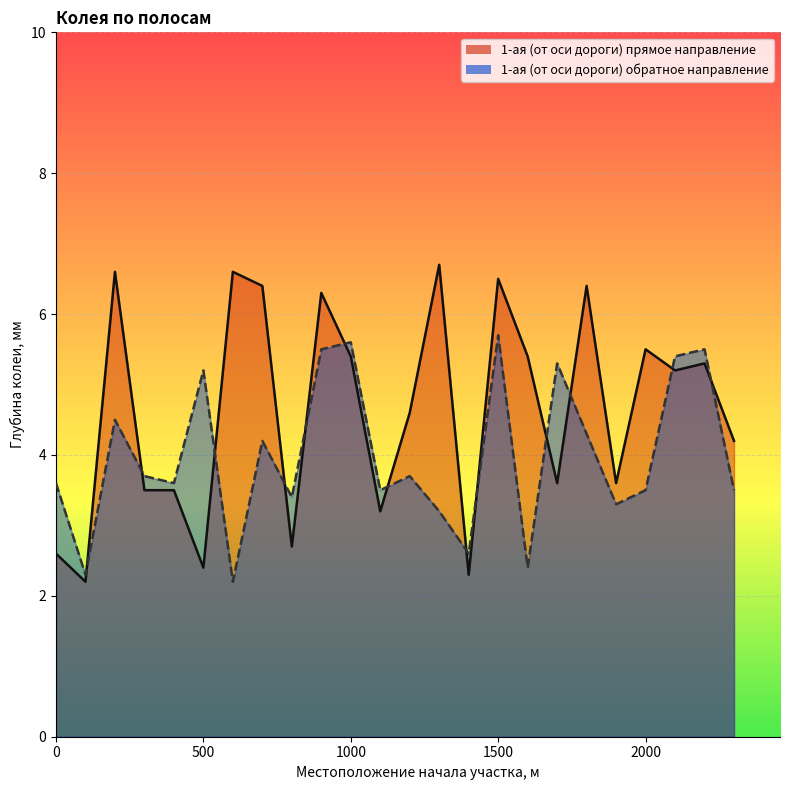

List the labels in order of 1-ая (от оси дороги) обратное направление value, largest first.

1500, 1000, 900, 2200, 2100, 1700, 500, 200, 1800, 700, 300, 1200, 0, 400, 1100, 2000, 2300, 800, 1900, 1300, 1400, 1600, 100, 600